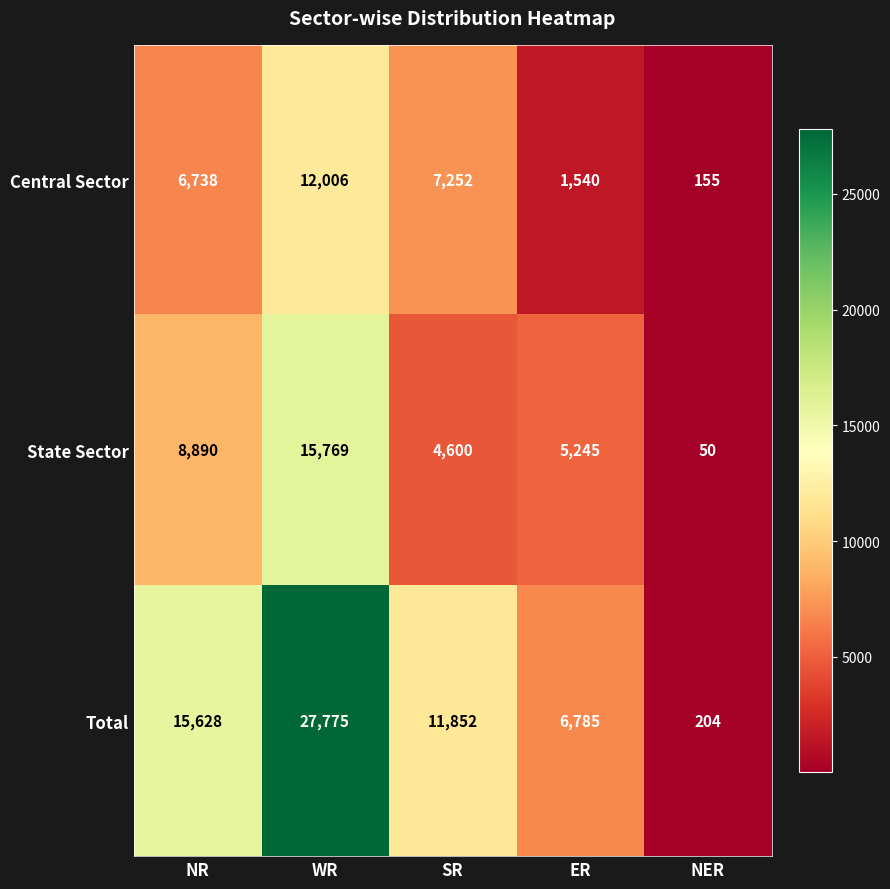

What is the spread (max minus min) of values at ER?

5245